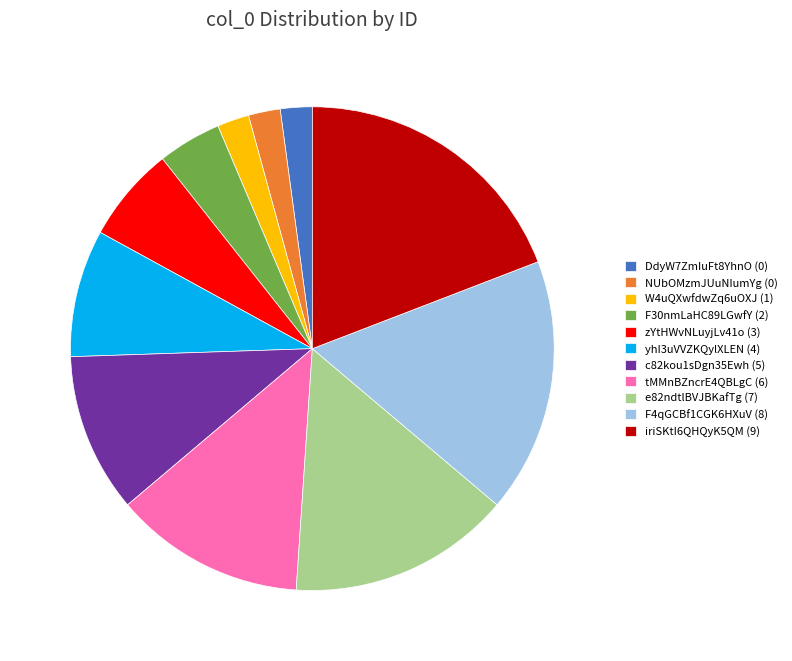

Count the number of slices in the pie.

11